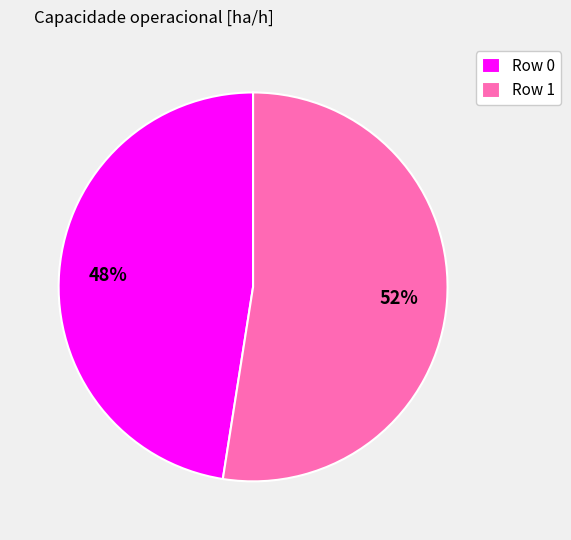

To the nearest percent, what portion does Row 0 represent?

48%